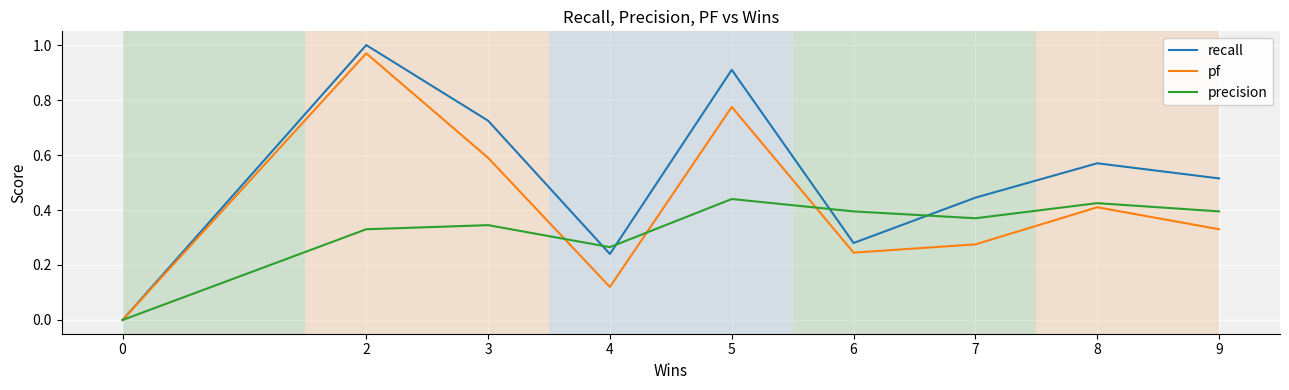

How many interior local valleys does the recall series have?

2